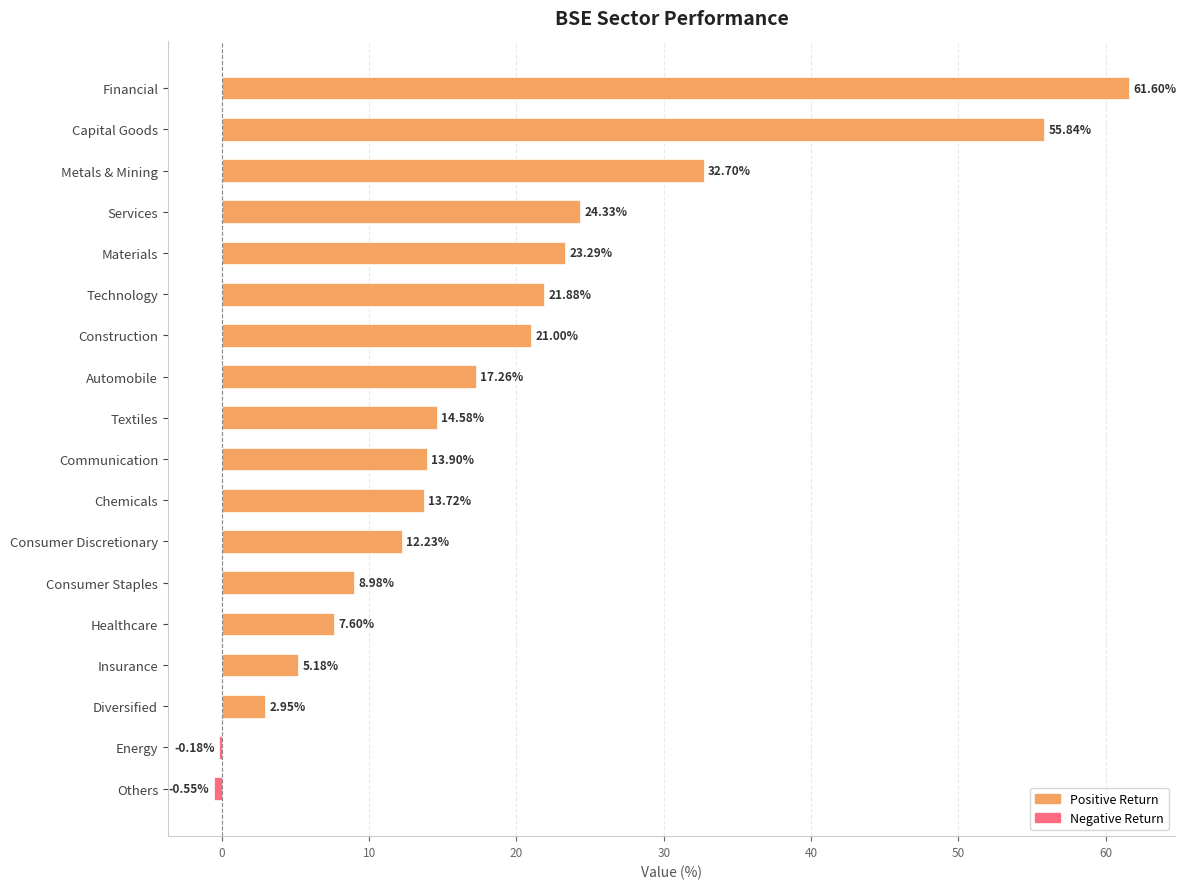

What is the sum of the values at Metals & Mining and Materials?

56.0